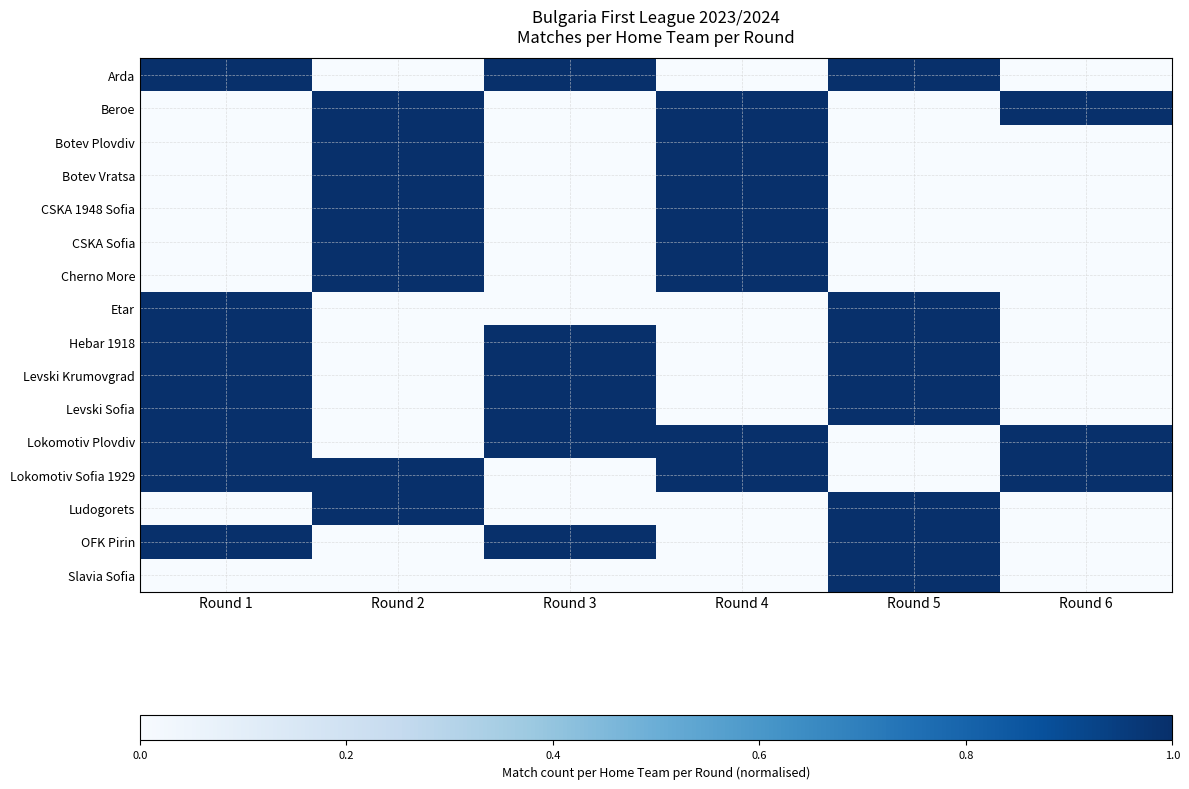

At which category is the sum across all series the highest?

Round 1